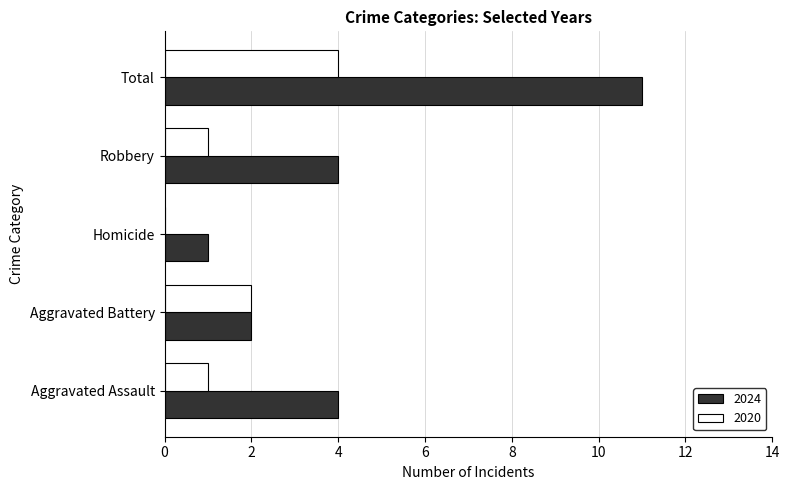

What is the sum of all 2020 values?

8